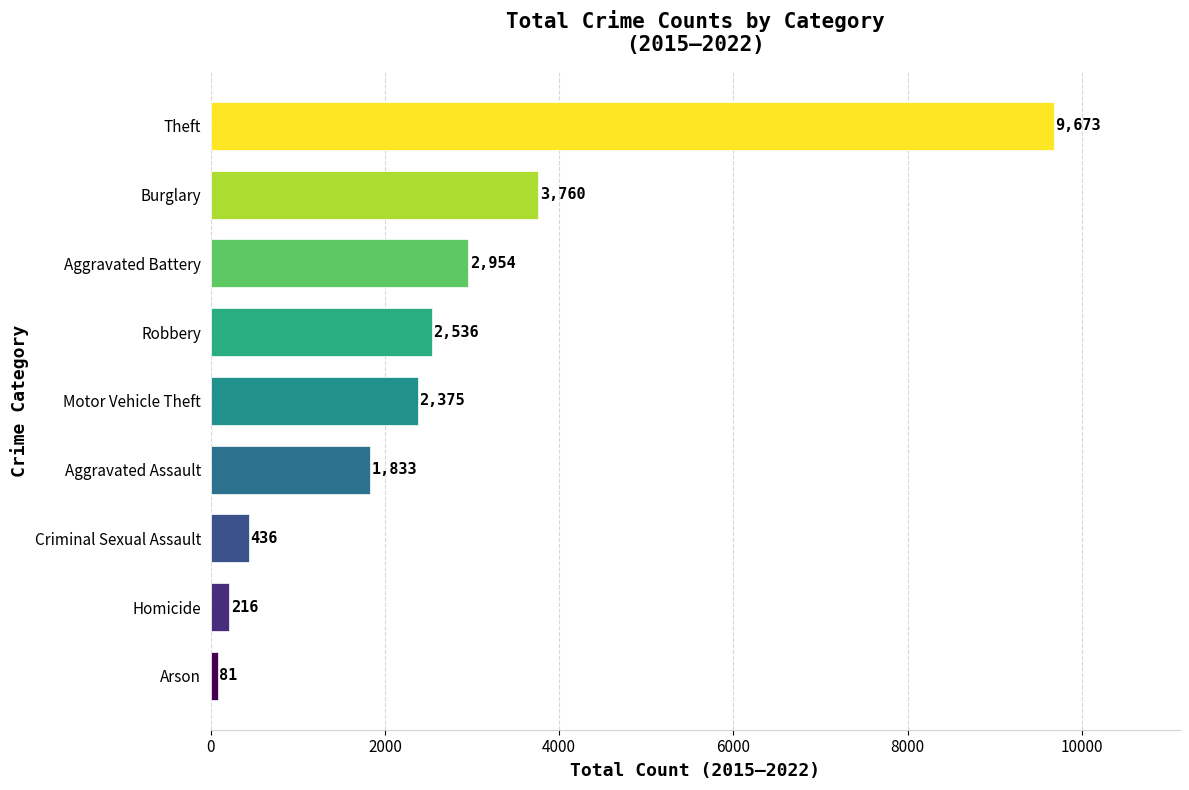

The chart shows a value of 3760 at Burglary. True or false?

True